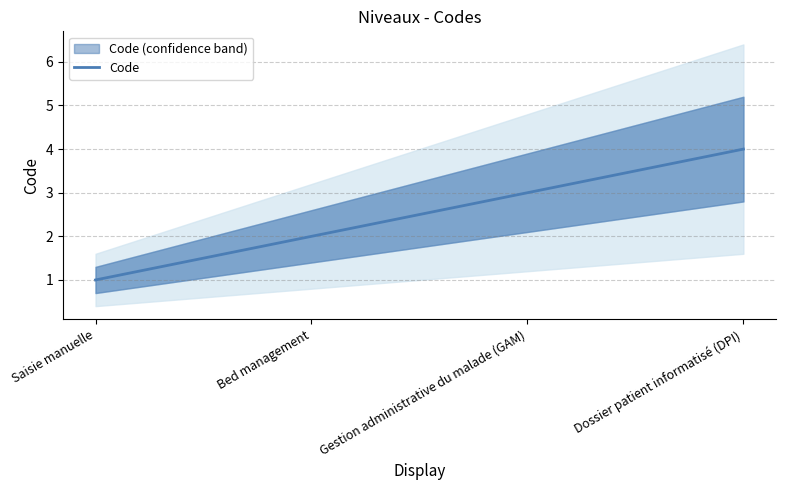

How many values are below 3?

2